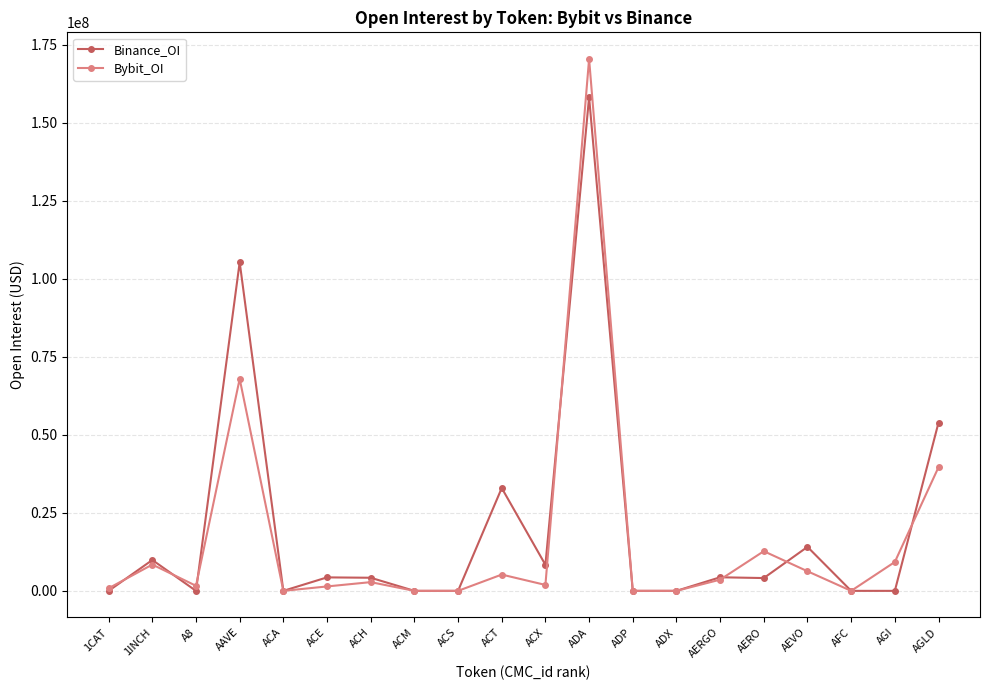

Where is the first local minimum for Bybit_OI?

A8